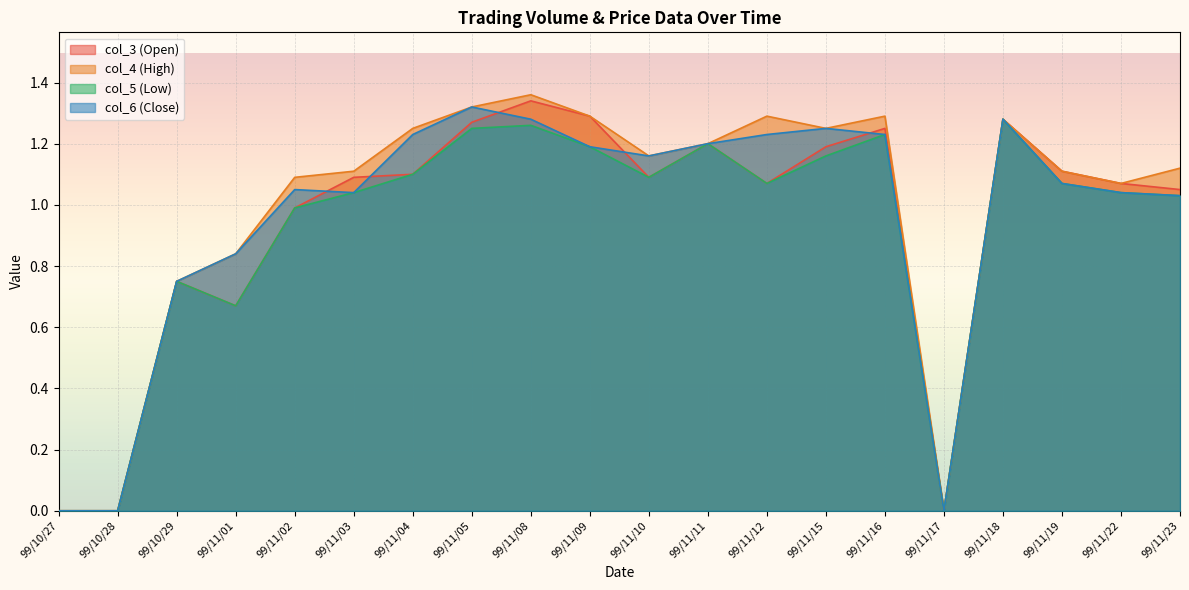

At which label does col_5 first exceed 1?

99/11/03